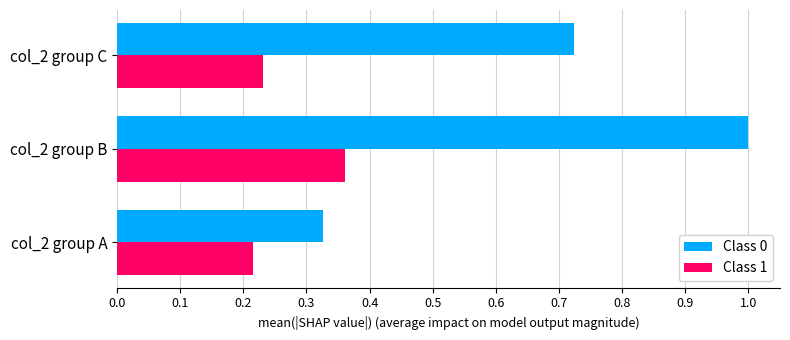

What is the sum of all Class 0 values?

2.0